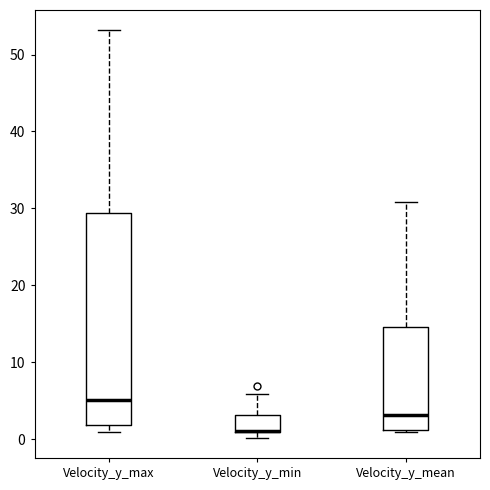

Reading left to right, transcribe this box plot: for each box, give where its median line is, the range the box spans, and where its two whiskers end, as read against the y-axis. The values are not printed on the chart, so give them approximately, as read against the axis.

Velocity_y_max: median 5, box 2 to 29, whiskers 1 to 53
Velocity_y_min: median 1 (drawn on the box's lower edge), box 1 to 3, whiskers 0 to 6
Velocity_y_mean: median 3, box 1 to 15, whiskers 1 to 31